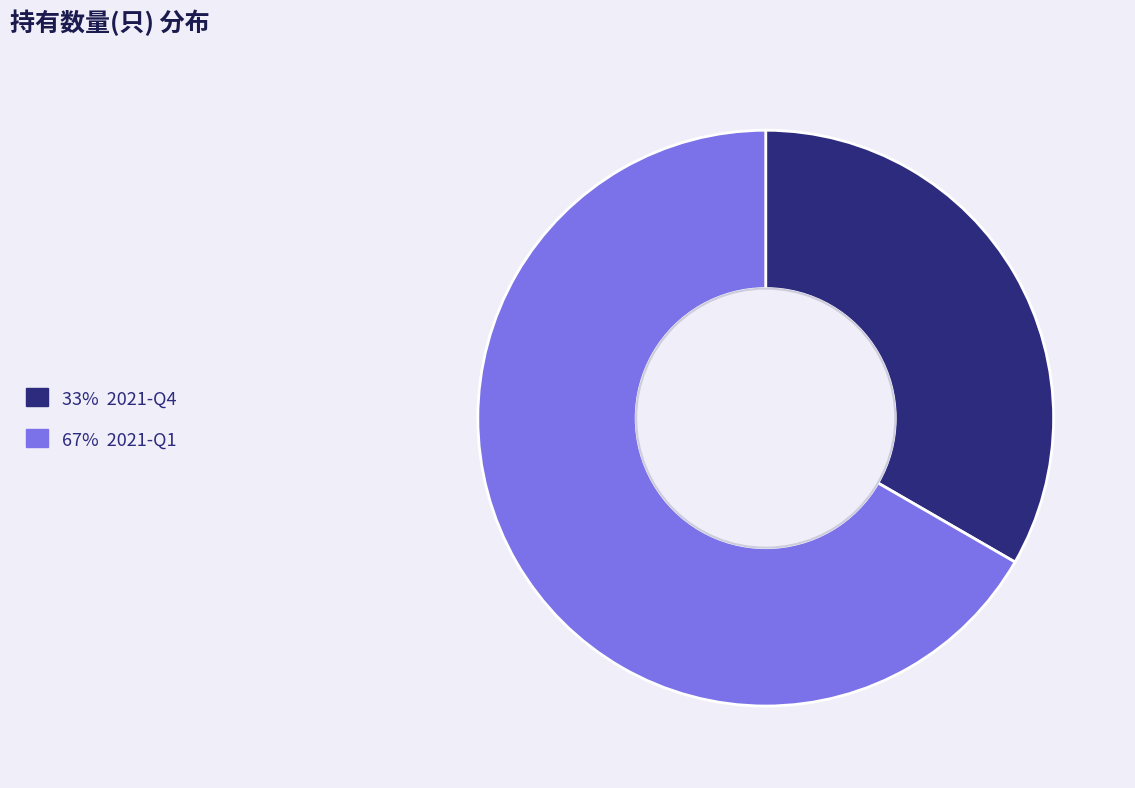

Is there a majority slice in this chart?

Yes